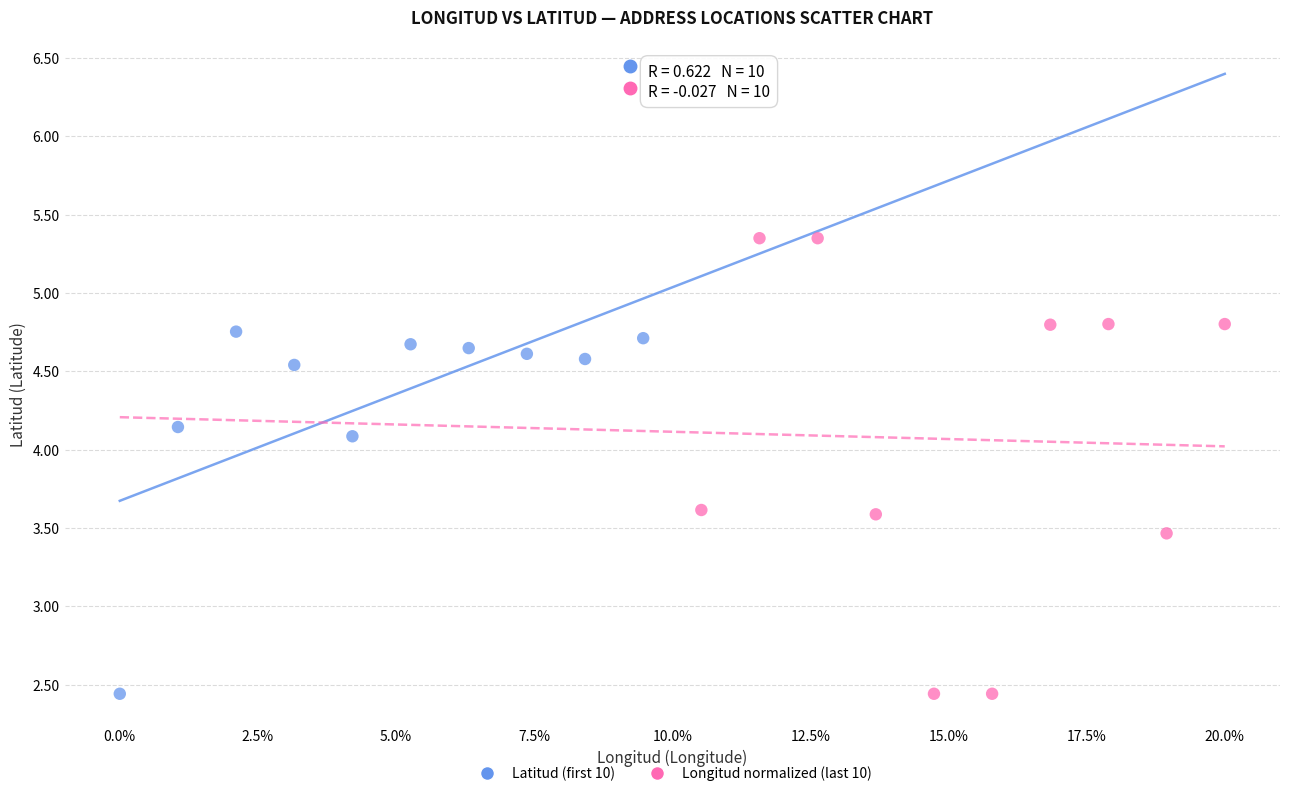

Which series contains the highest Y value?

Longitud normalized (last 10)